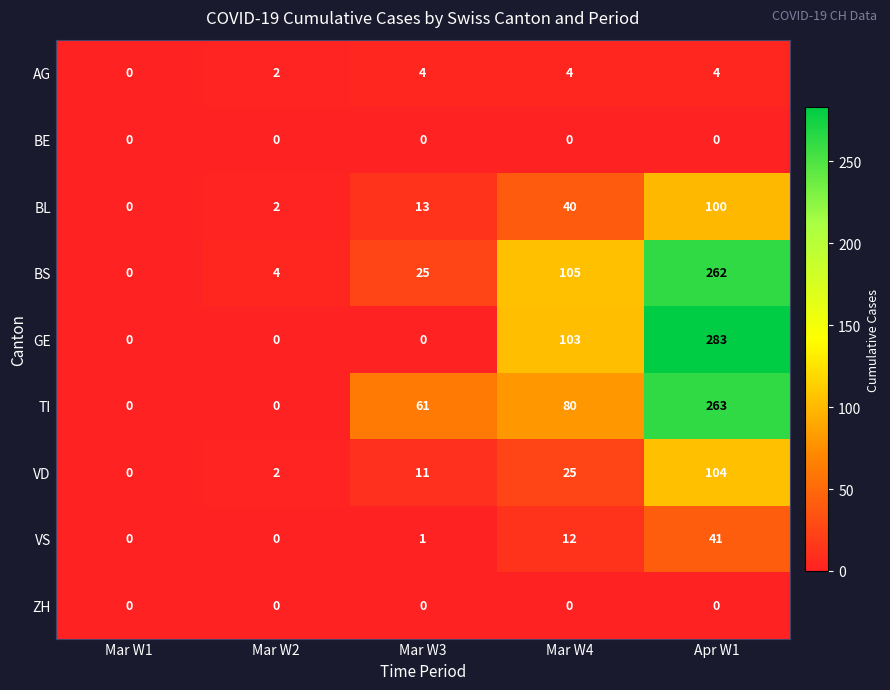

How many data points does each series have?

5